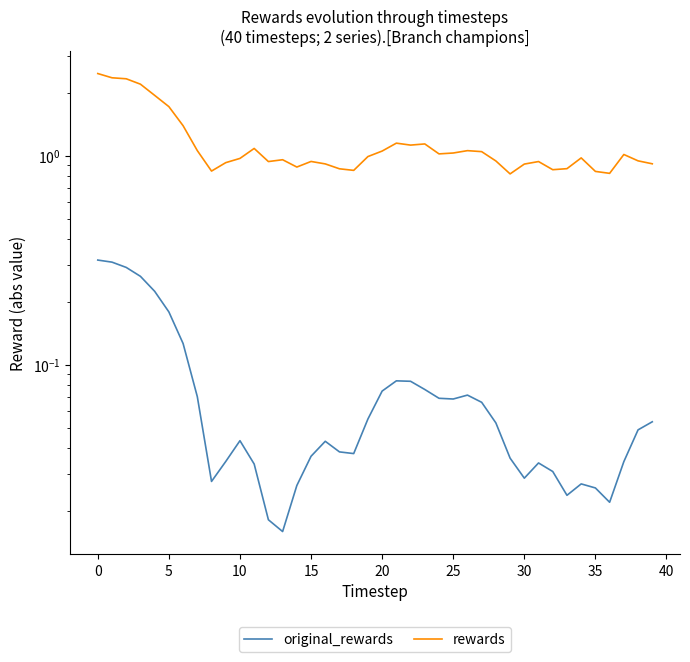

Which series has the widest spread of values?

rewards